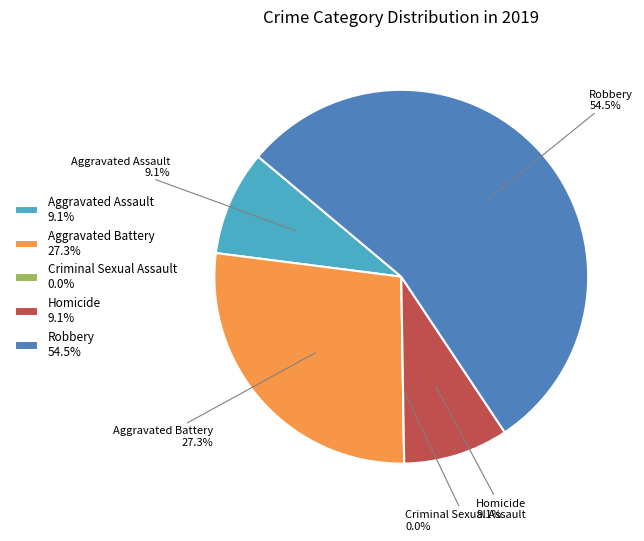

Is it true that Criminal Sexual Assault is 7% of the pie?

False